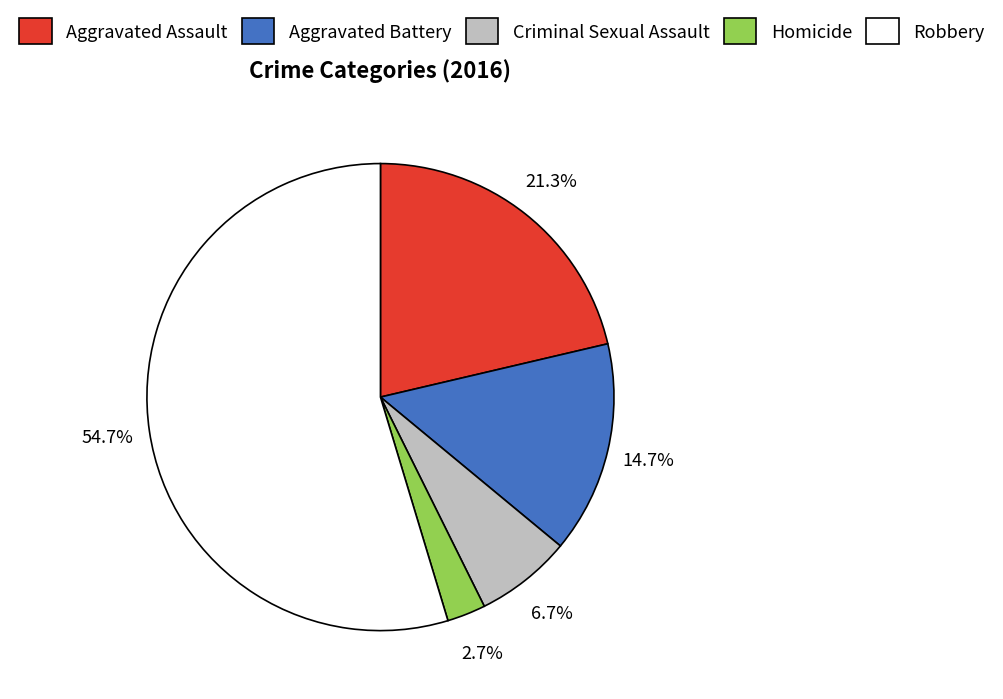

How much of the chart is everything except Homicide?

97.3%